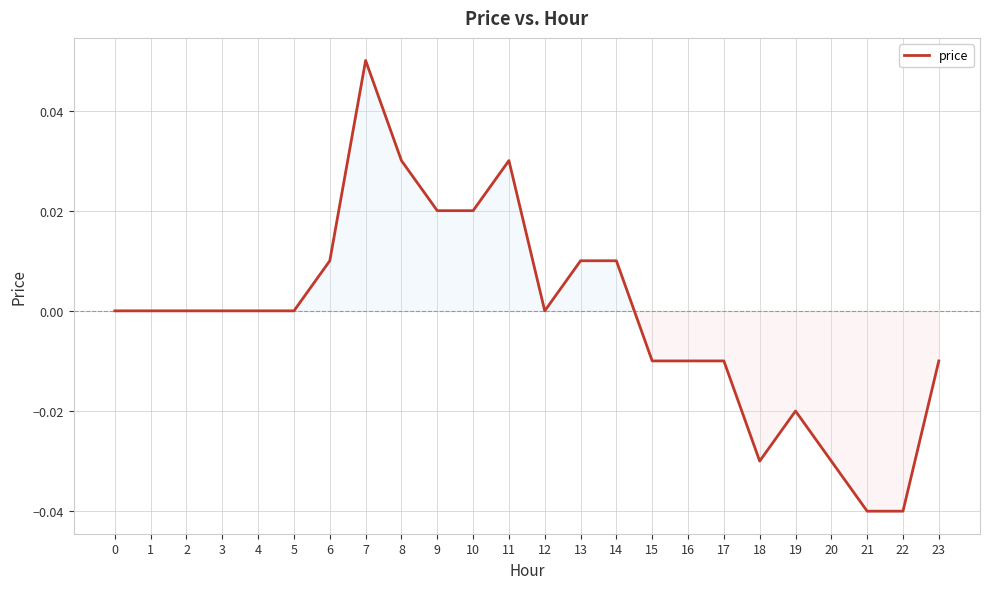

Which label corresponds to the largest value in the chart?

7